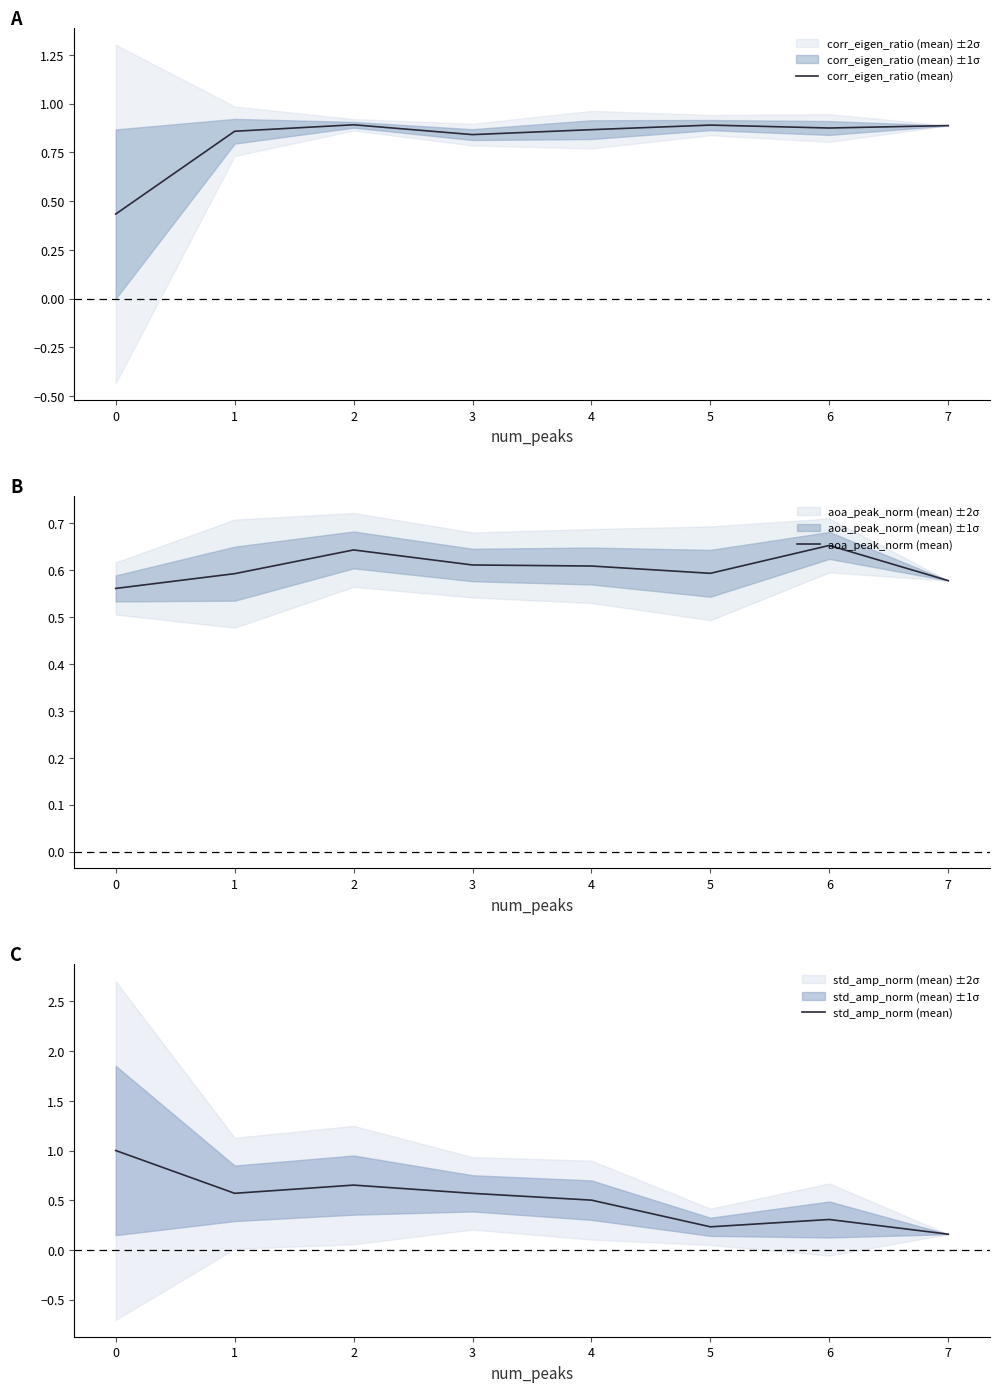

What is the minimum value shown in the chart?

0.2